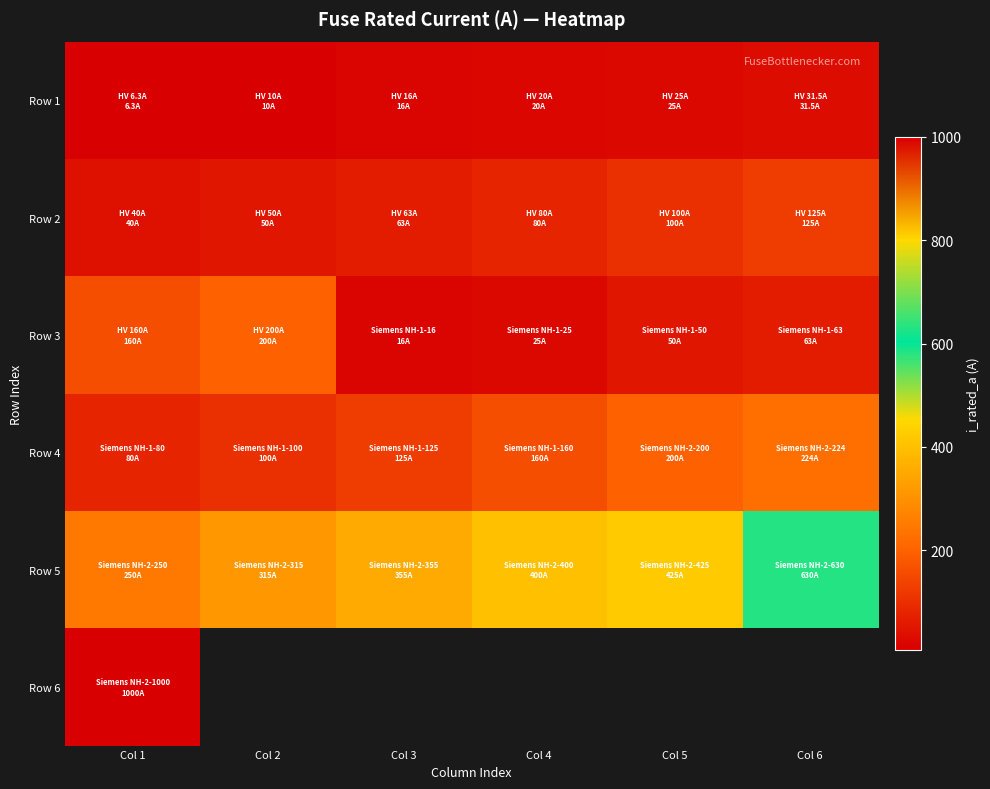

Which has a higher value, Col 1 or Col 3?

Col 3